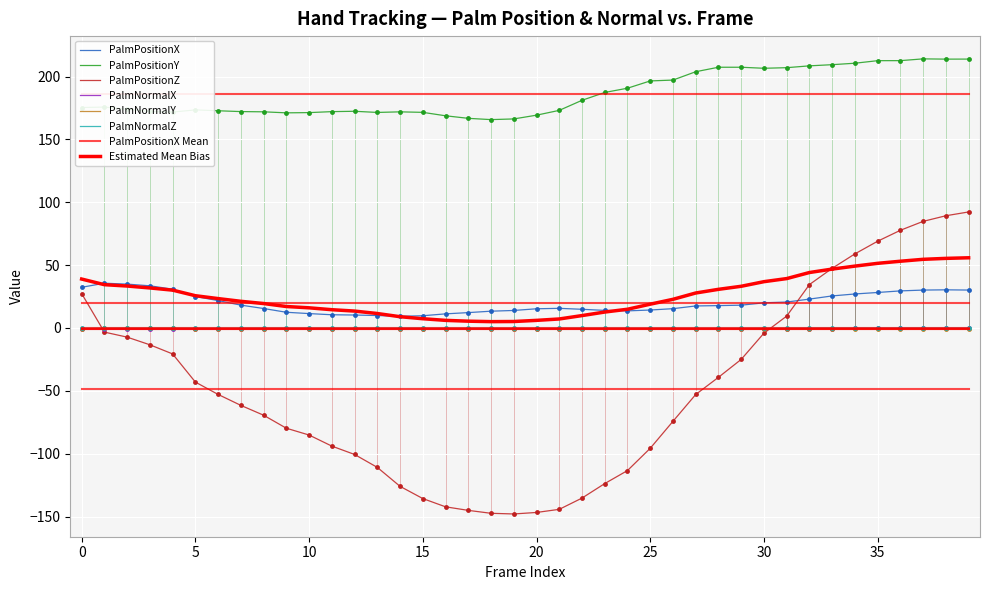

What is the difference between the PalmNormalY values at 12 and 39?

0.4